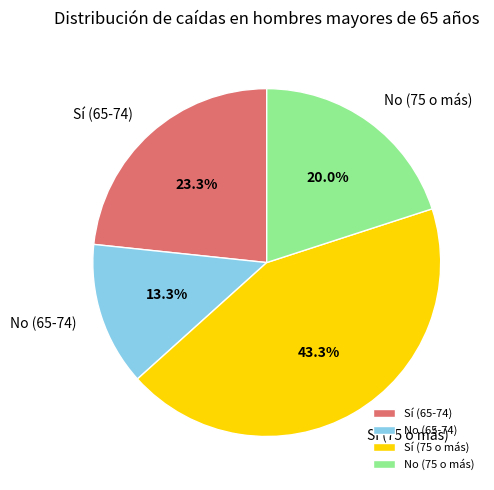

How many segments does this pie chart have?

4